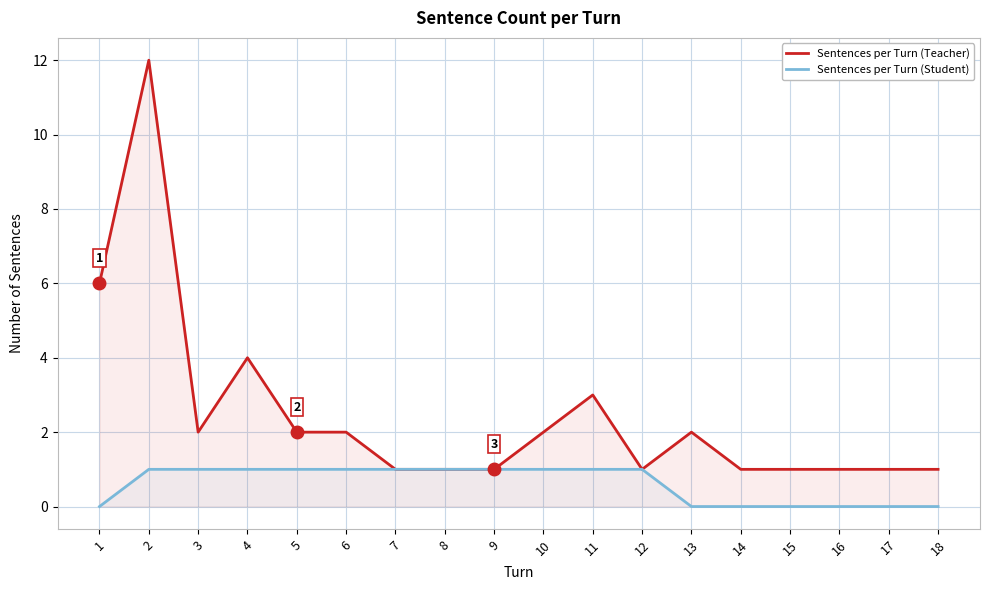

The Sentences per Turn (Student) series shows 0 at 15. True or false?

True